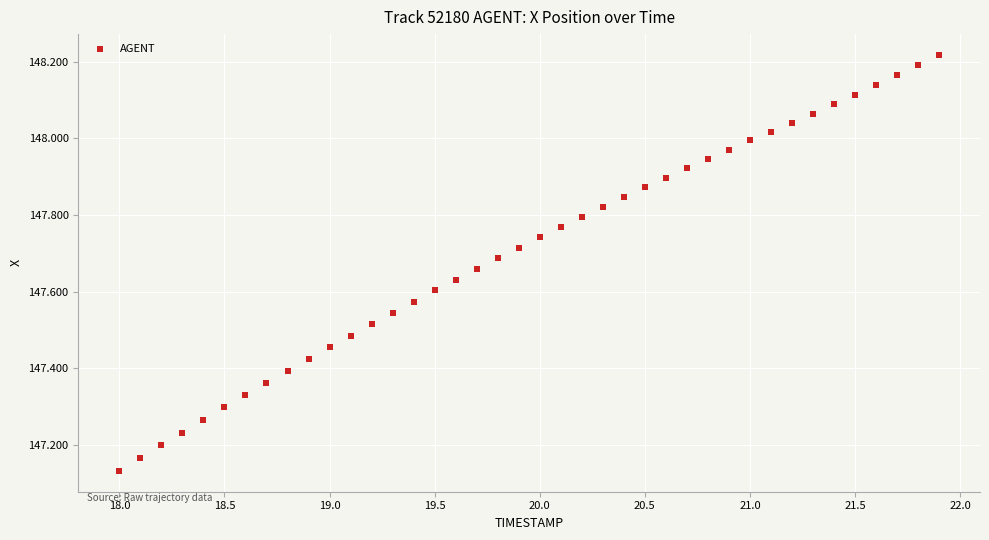

What is the range of X values (max minus min)?

3.9